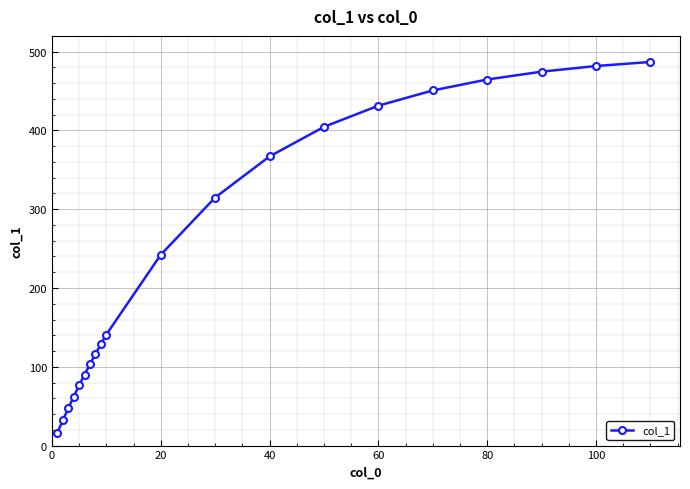

What is the greatest value displayed?

486.9